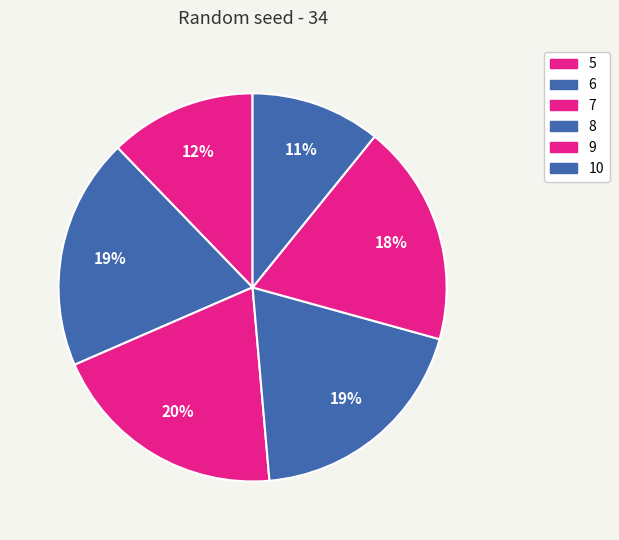

Approximately how many times larger is the value at 7 compared to 10?

1.8